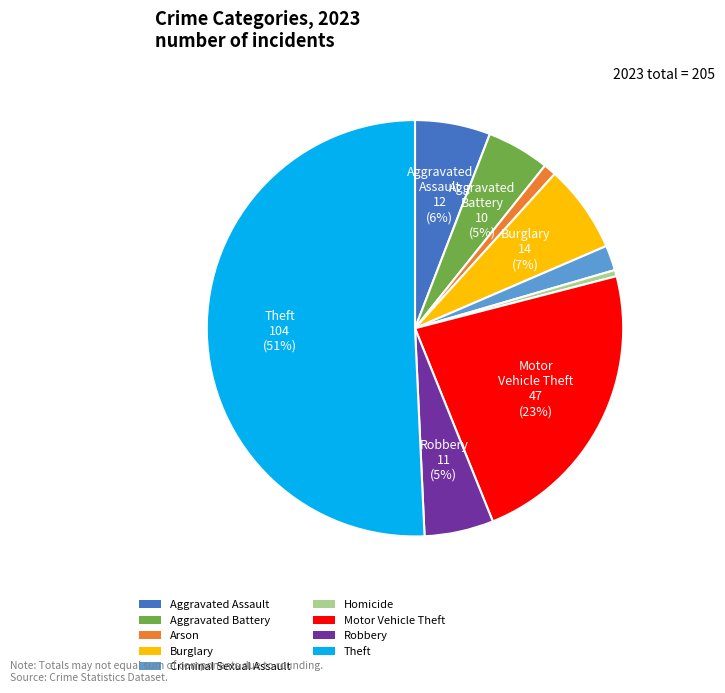

Which category accounts for the majority?

Theft